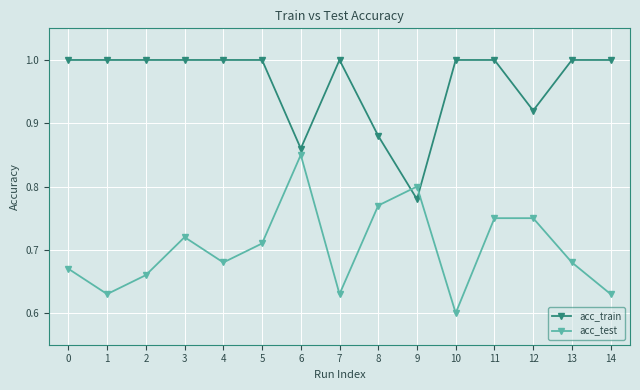

True or false: acc_train and acc_test cross at least once.

True